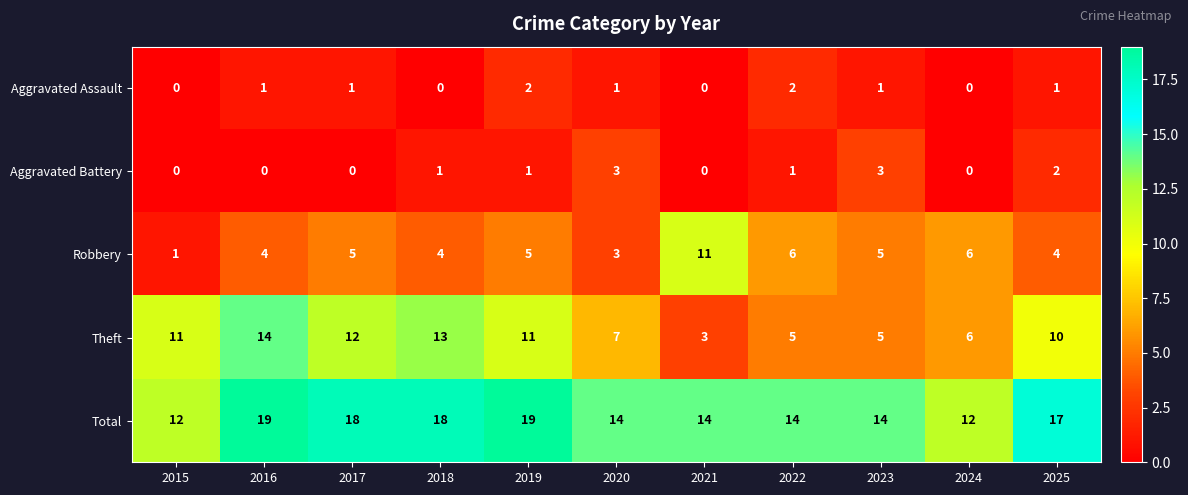

List the series in order of their peak value, lowest first.

Aggravated Assault, Aggravated Battery, Robbery, Theft, Total